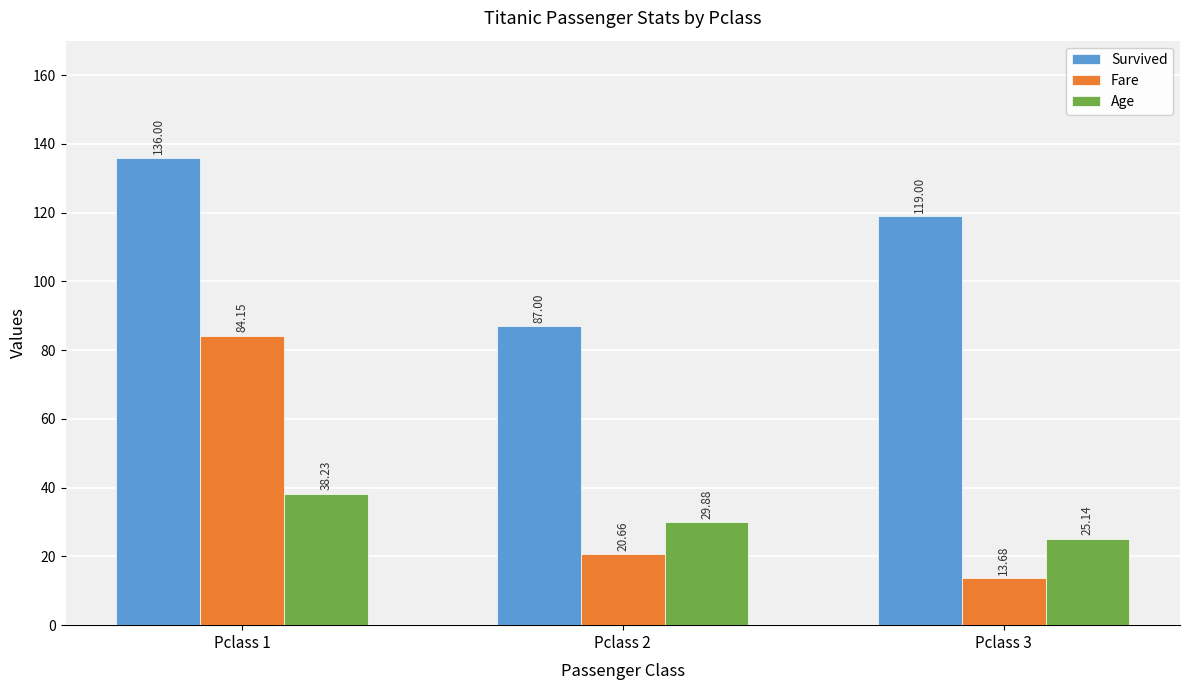

How many distinct data groups are displayed?

3